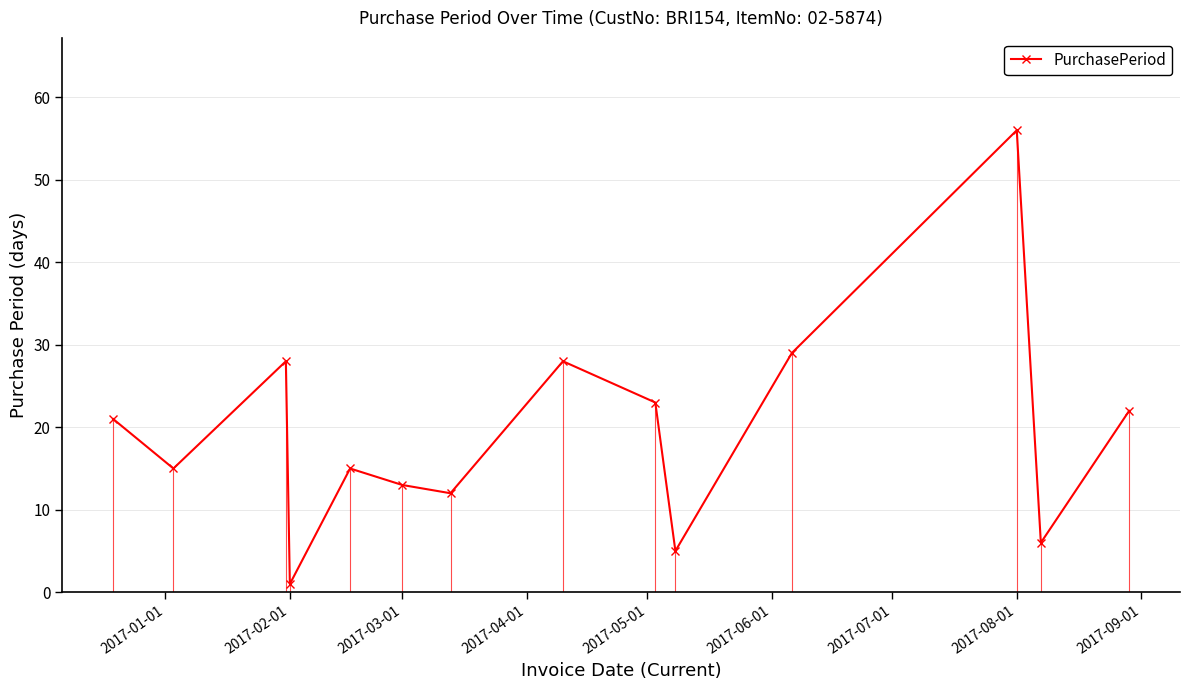

How many lines are shown in the chart?

1